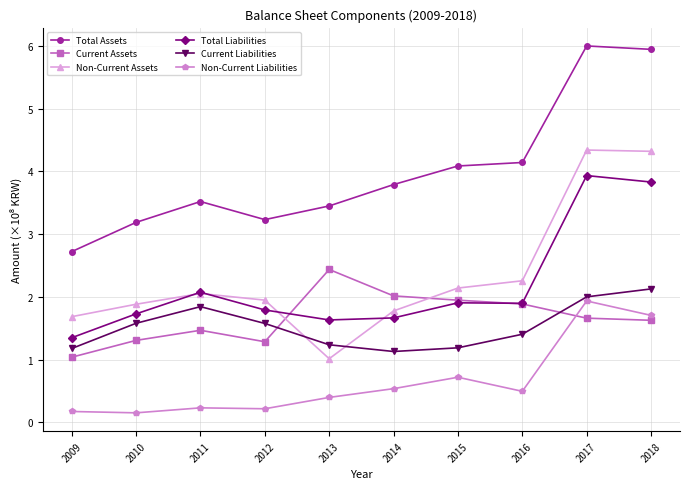

True or false: Non-Current Liabilities and Total Liabilities intersect in this chart.

False